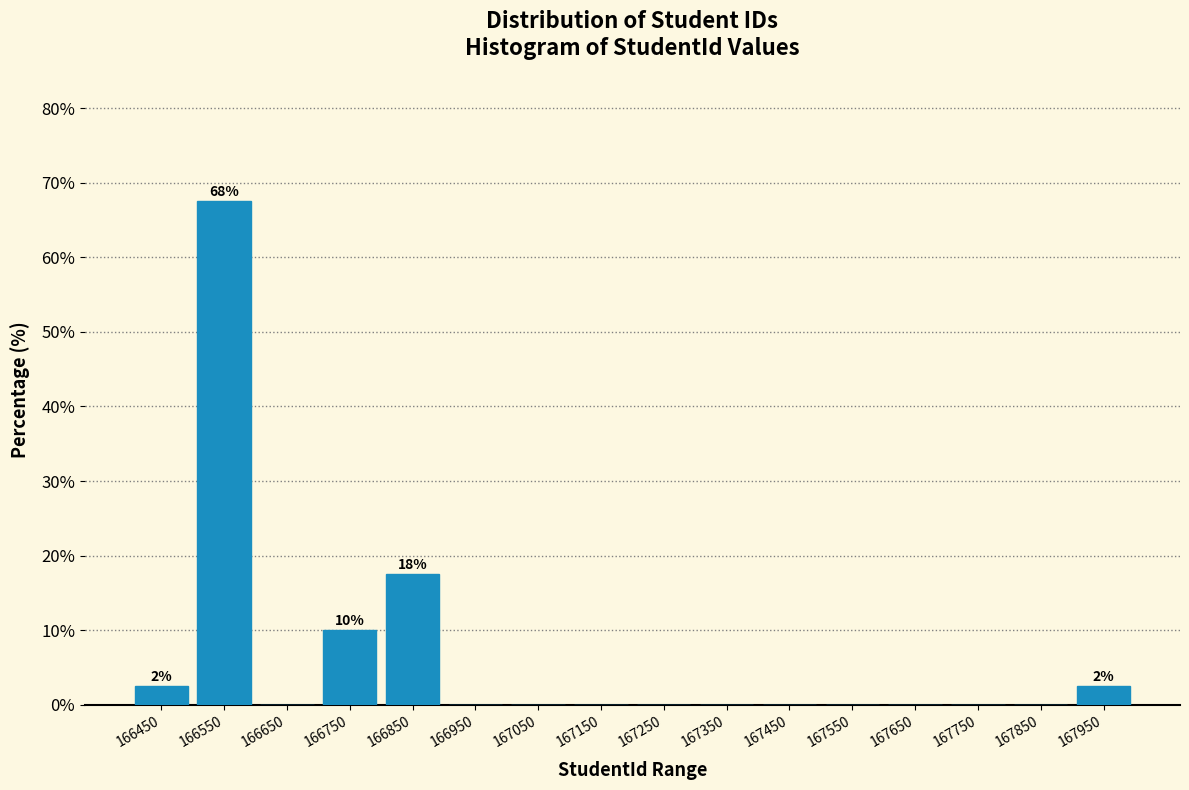

Which range on the x-axis has the tallest bar?

166500 to 166600